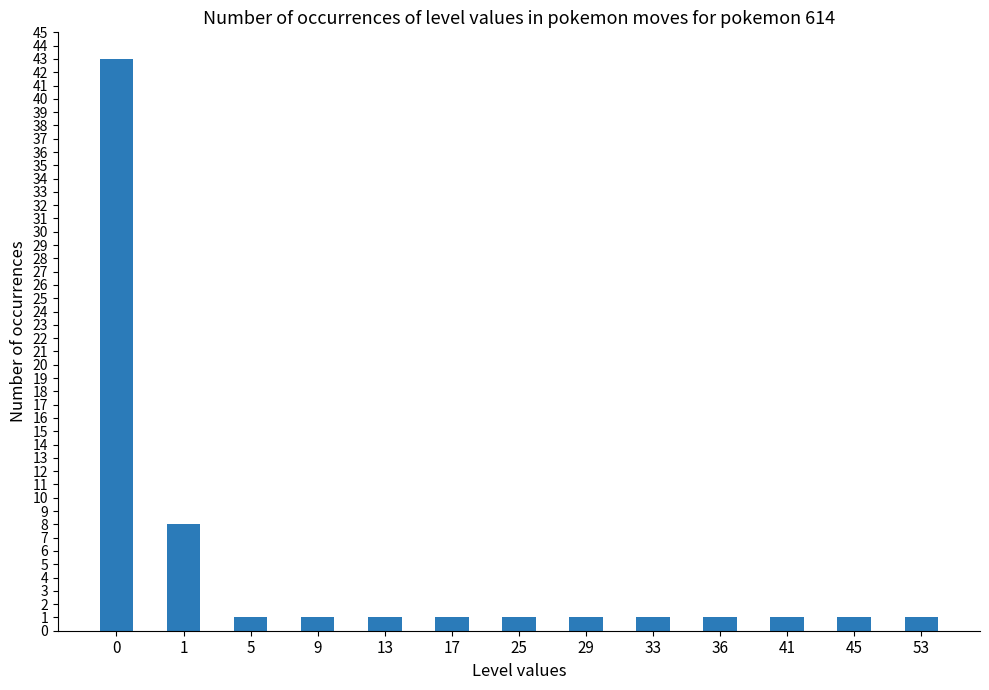

How many series are shown in this chart?

1